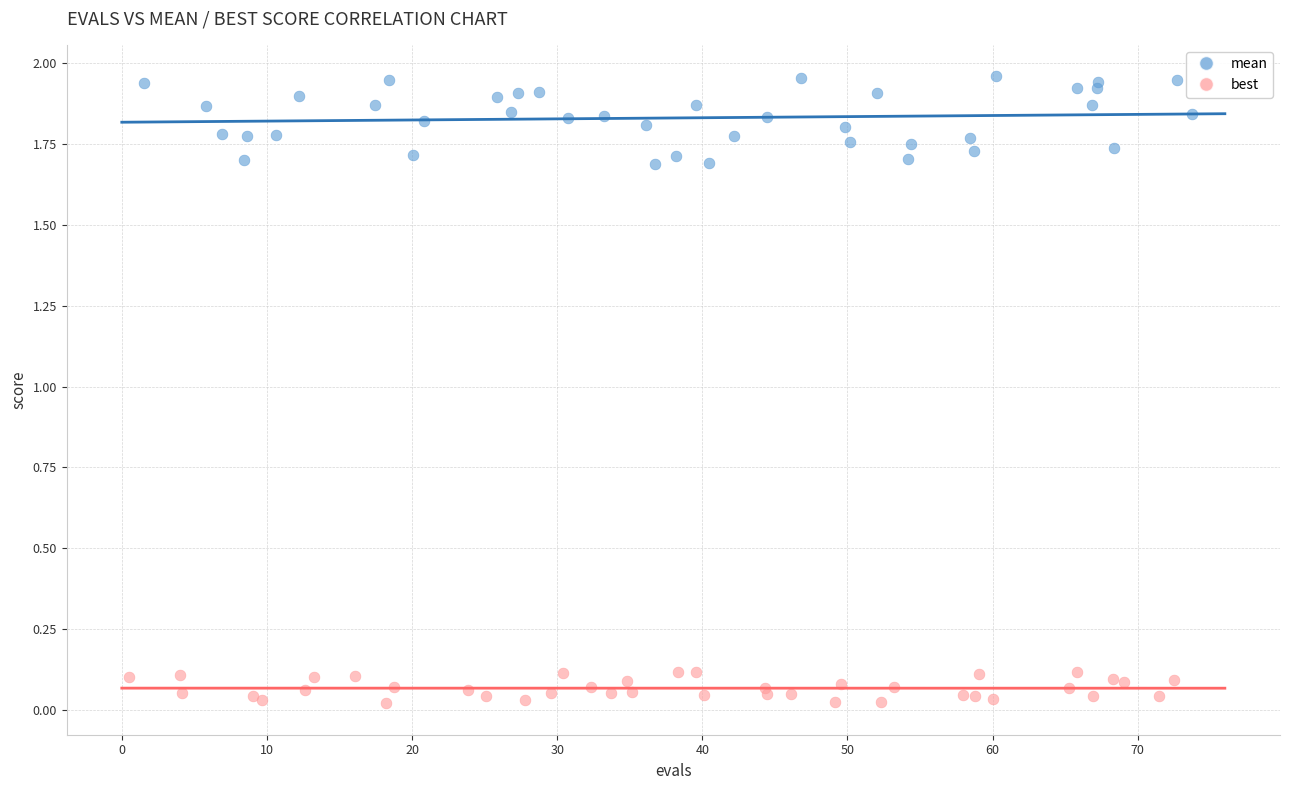

Which series reaches the maximum Y coordinate?

mean